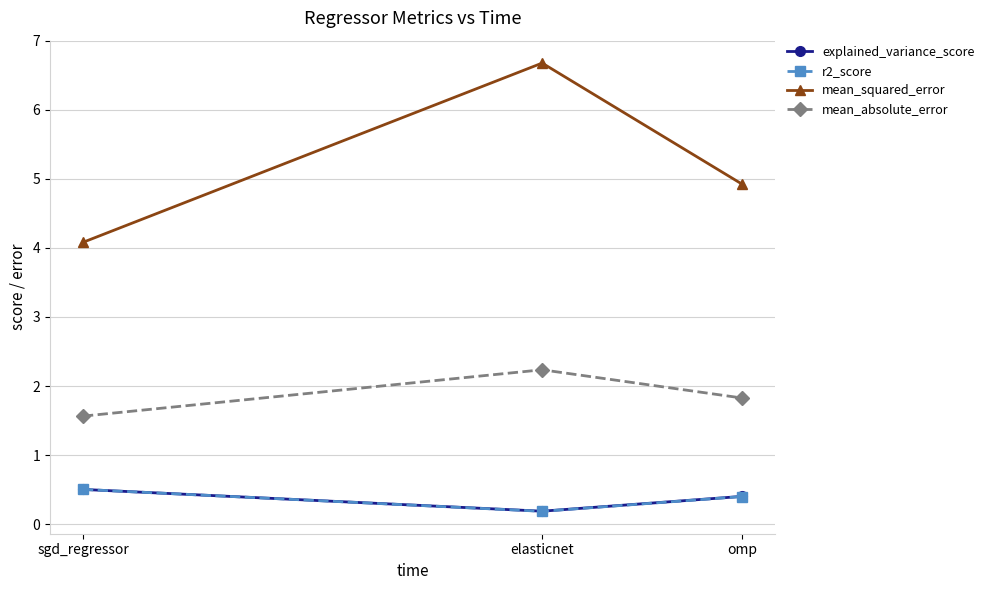

List the labels in order of mean_absolute_error value, smallest first.

sgd_regressor, omp, elasticnet